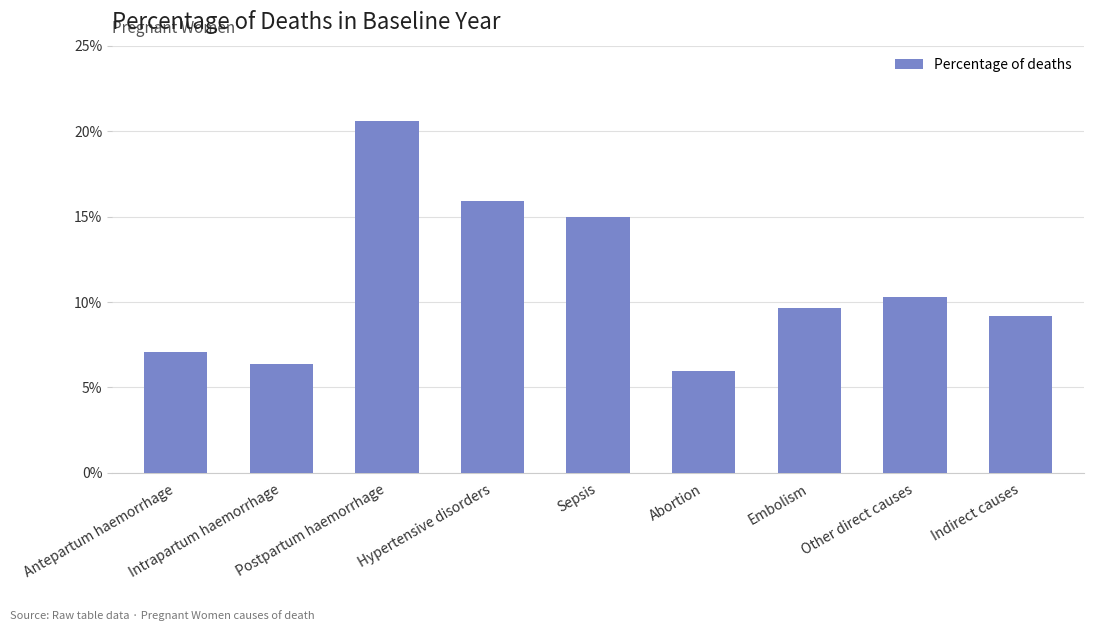

Are the bars horizontal?

No